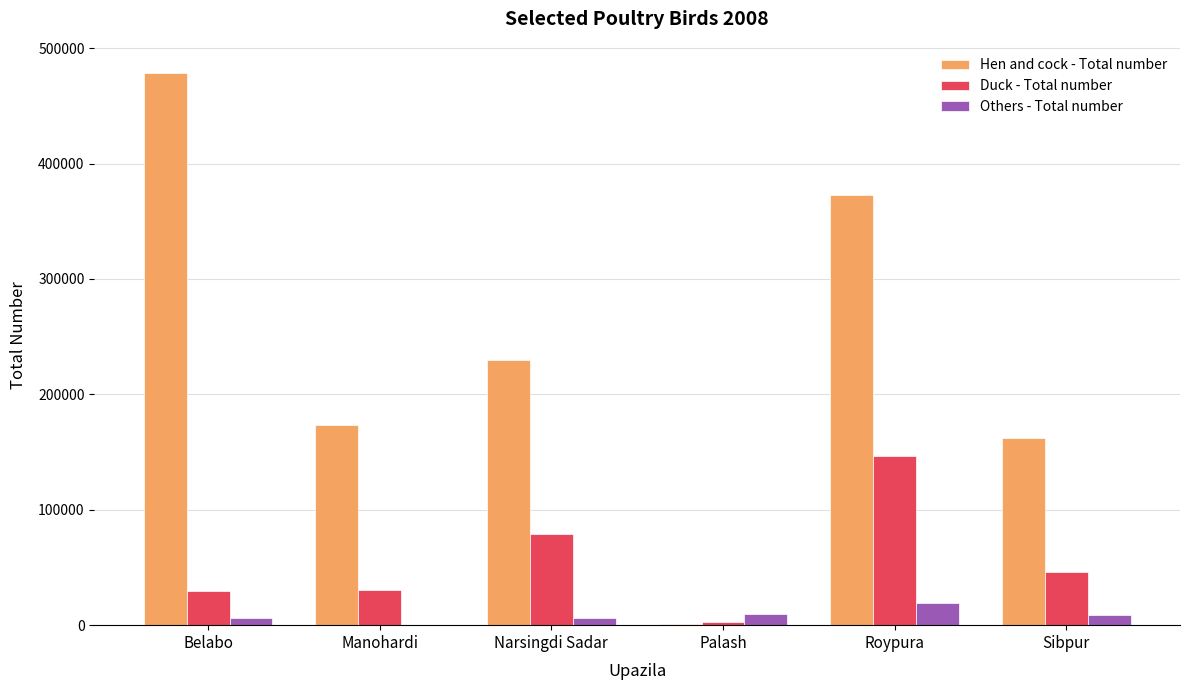

What is the sum of all Hen and cock - Total number values?

1417165